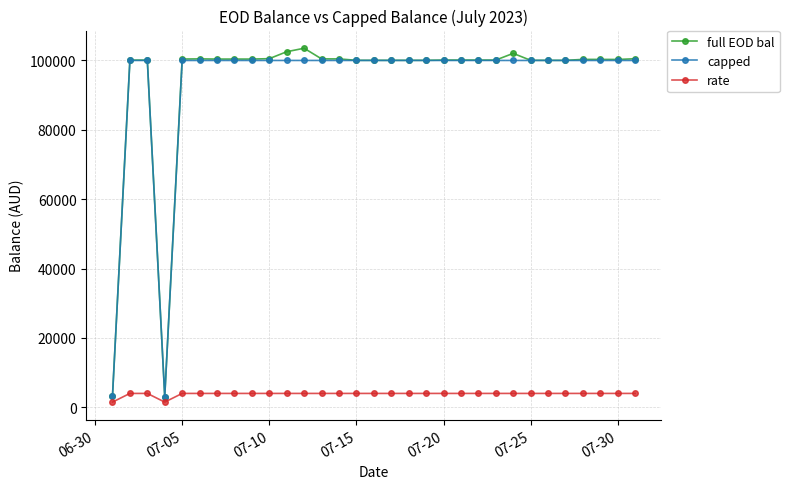

At how many categories does at least one series exceed 54975?

29